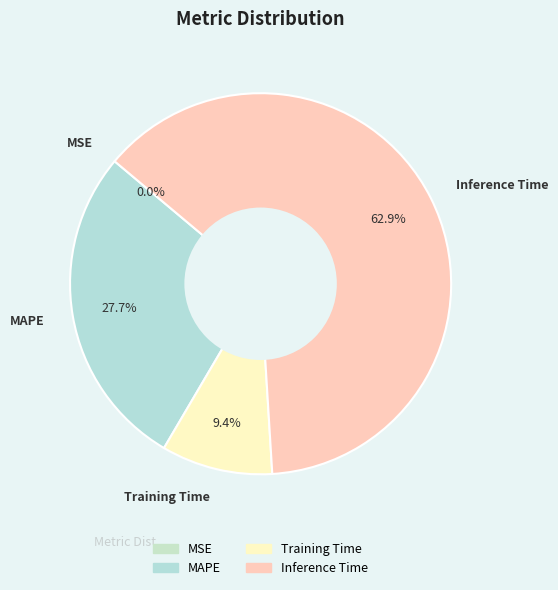

Is there a majority slice in this chart?

Yes